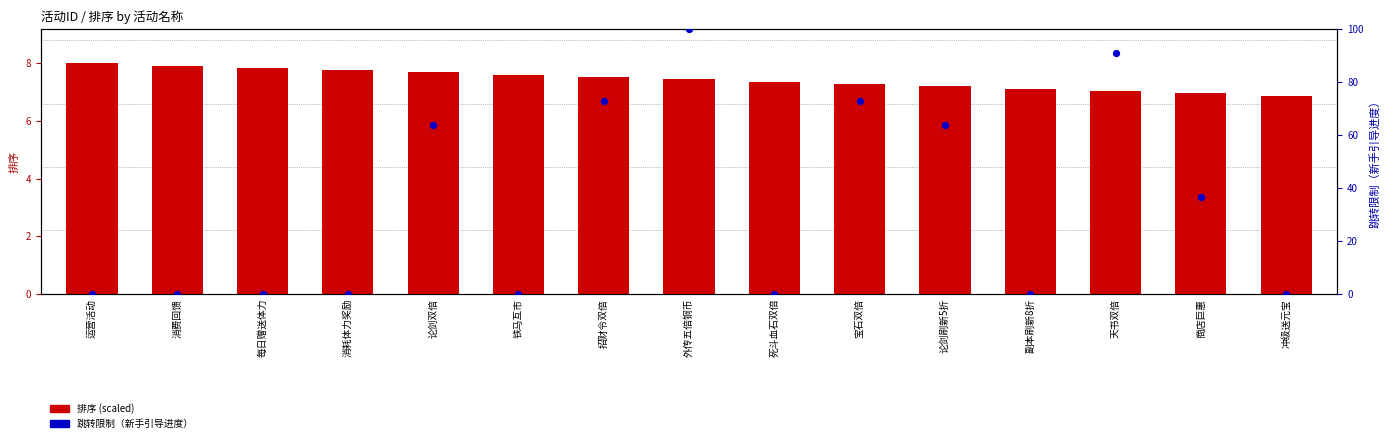

Is the value of 跳转限制（新手引导进度） at 消费回馈 greater than the value of 排序 (scaled) at 论剑双倍?

No